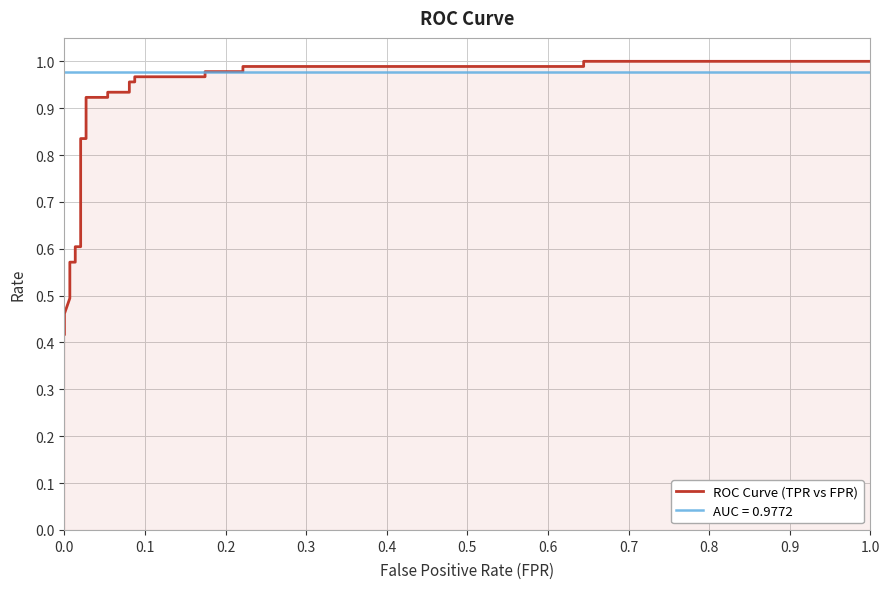

What is the average value?

0.8